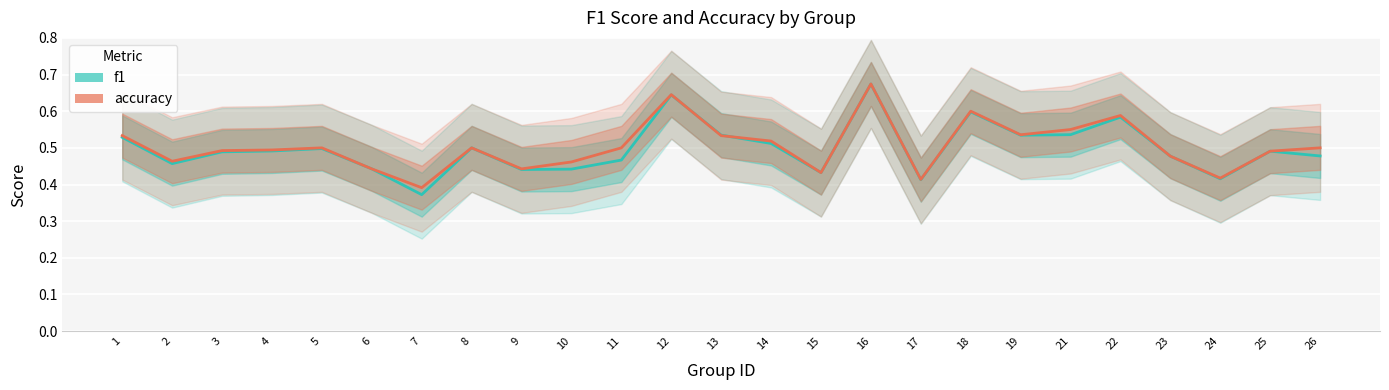

The f1 series shows 0.5 at 3. True or false?

True